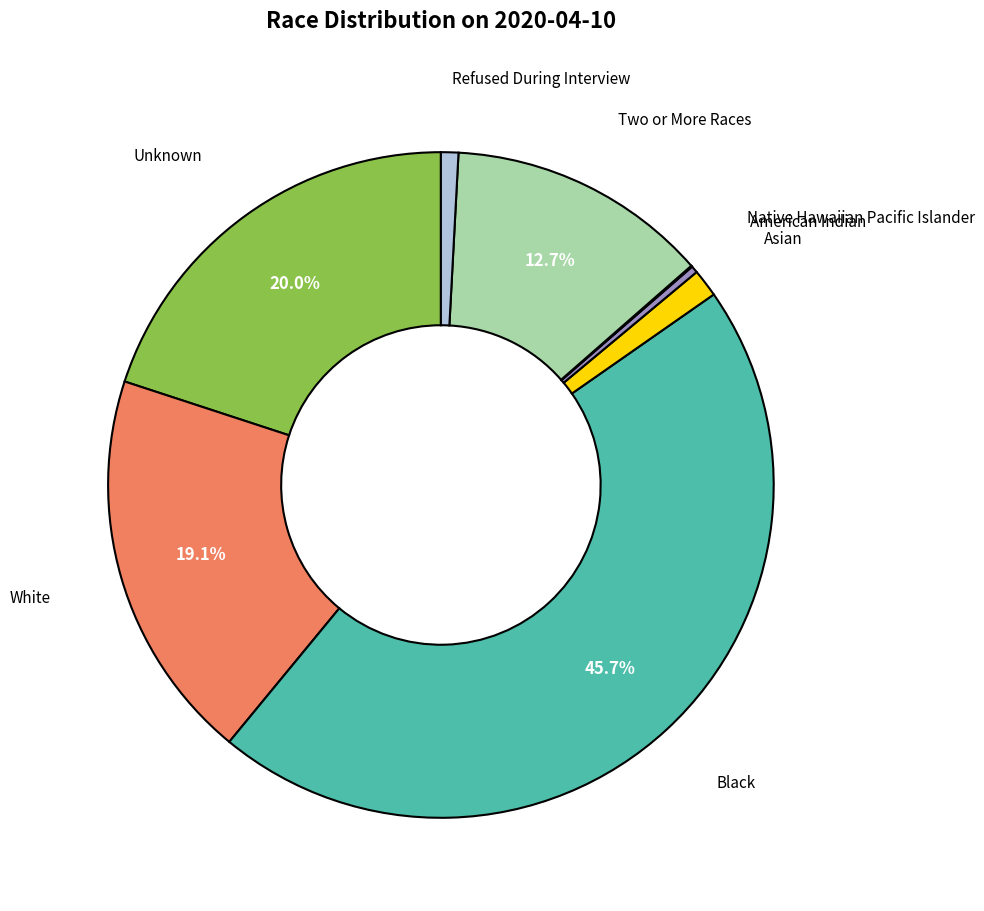

Is there a majority slice in this chart?

No